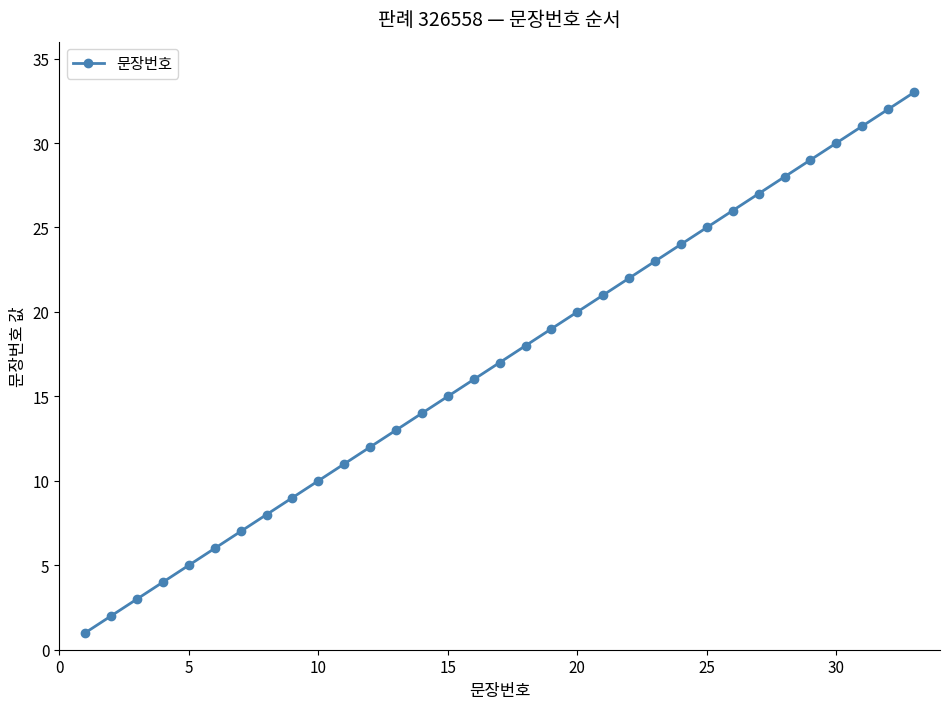

What is the greatest value displayed?

33